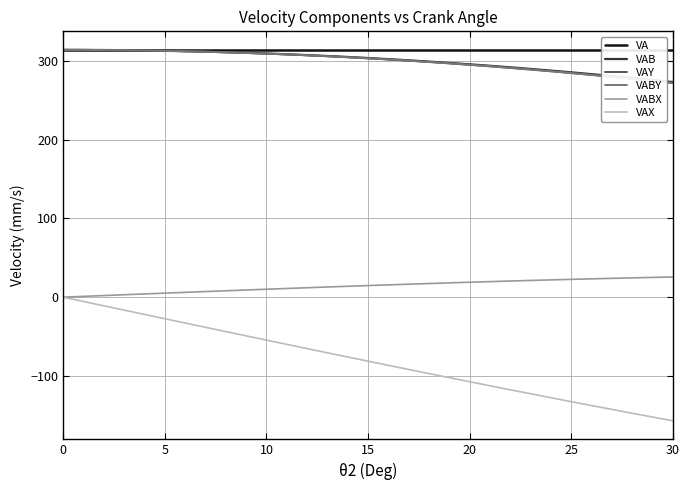

At how many categories does at least one series exceed 276?

31